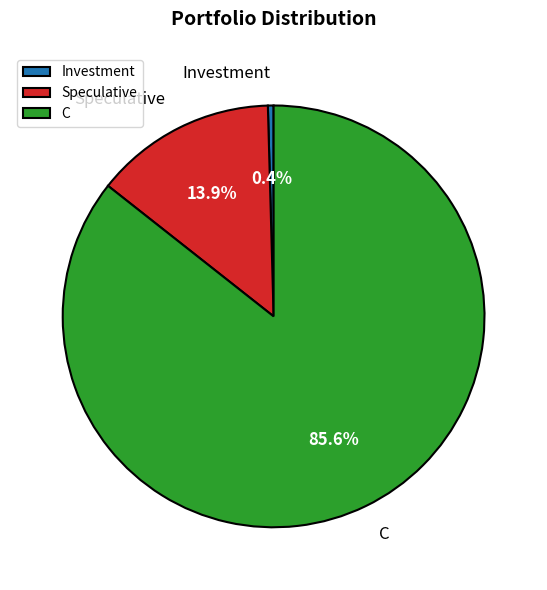

Between Speculative and Investment, which is larger?

Speculative